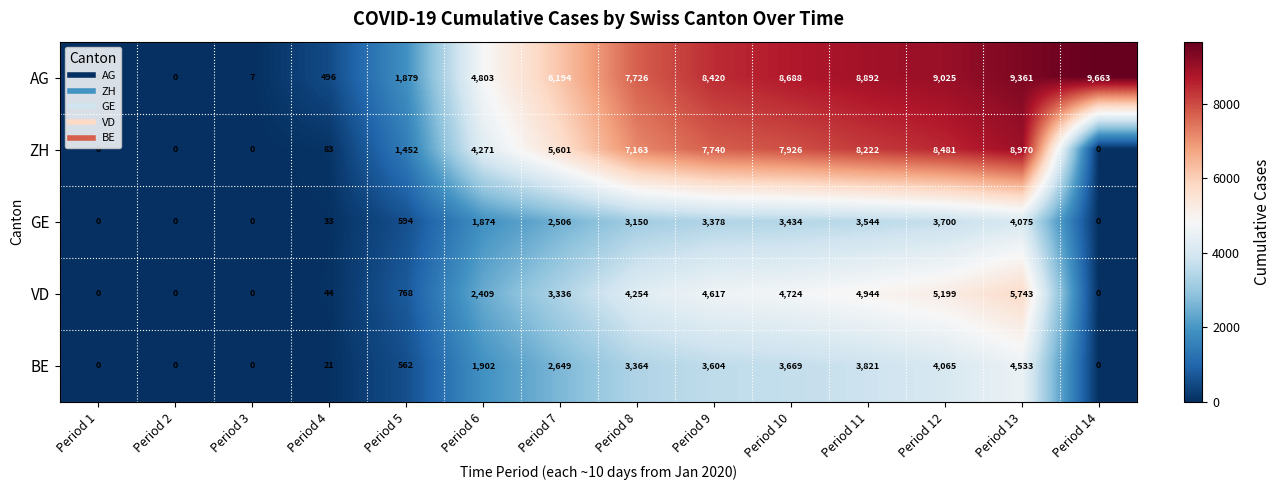

What is the total value across all series at Period 7?

20286